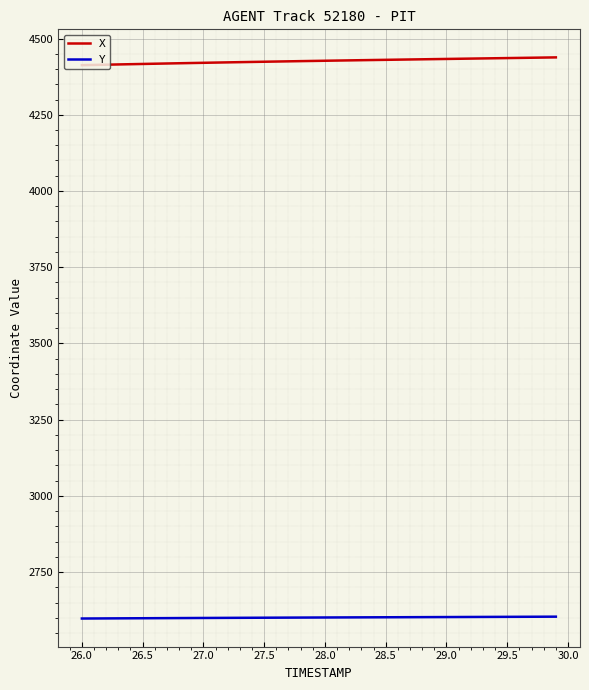

Does the chart have visible grid lines?

Yes